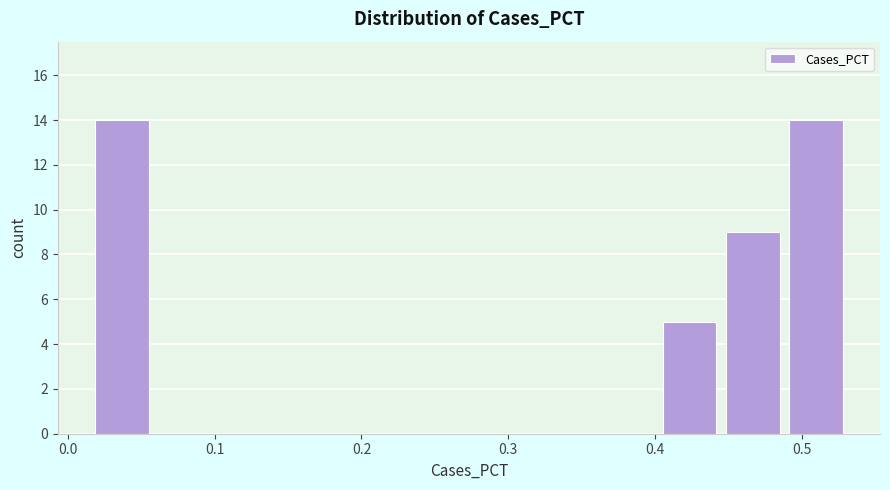

Reading left to right, transcribe this chart: for each bar, give the range it covers on the x-axis and its height. Neither the bar edges nor the heights are printed on the chart, so give them approximately, as read against the axes.

0.02 to 0.06: 14
0.06 to 0.10: 0
0.10 to 0.15: 0
0.15 to 0.19: 0
0.19 to 0.23: 0
0.23 to 0.28: 0
0.28 to 0.32: 0
0.32 to 0.36: 0
0.36 to 0.41: 0
0.41 to 0.45: 5
0.45 to 0.49: 9
0.49 to 0.53: 14